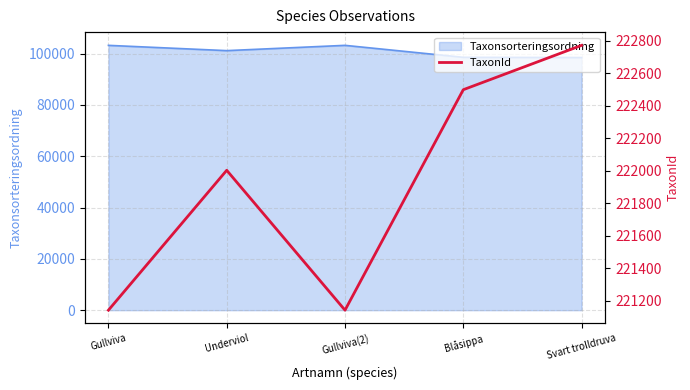

Where is the data nearest to the value 221956?

Underviol